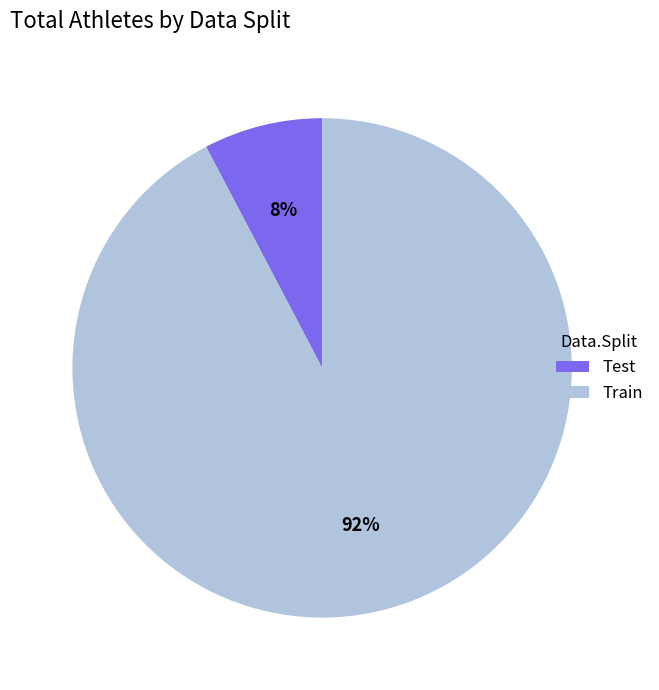

Do Test and Train together represent more than half of the pie?

Yes